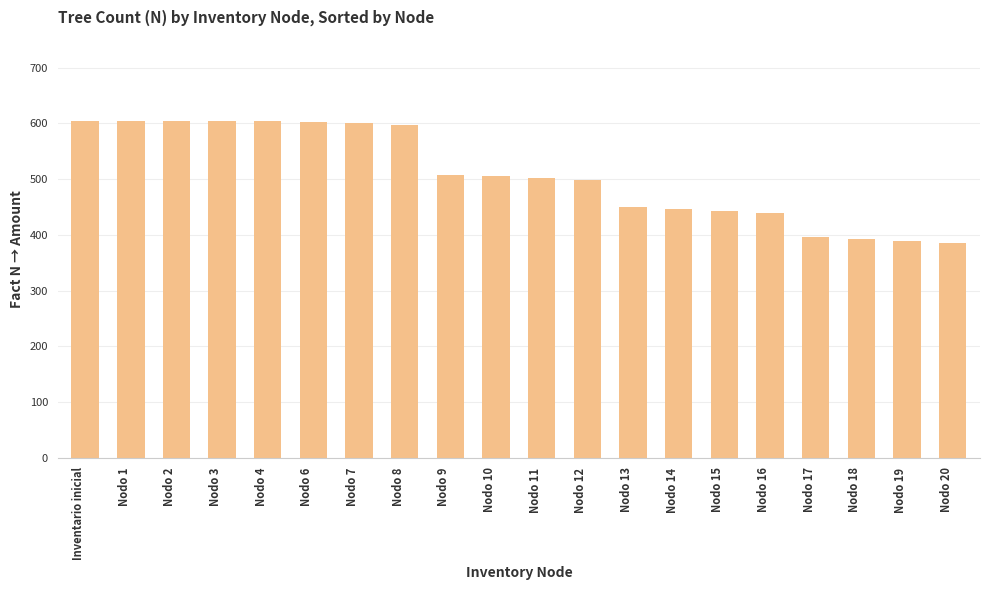

What is the change in value from Nodo 19 to Nodo 20?

-3.3